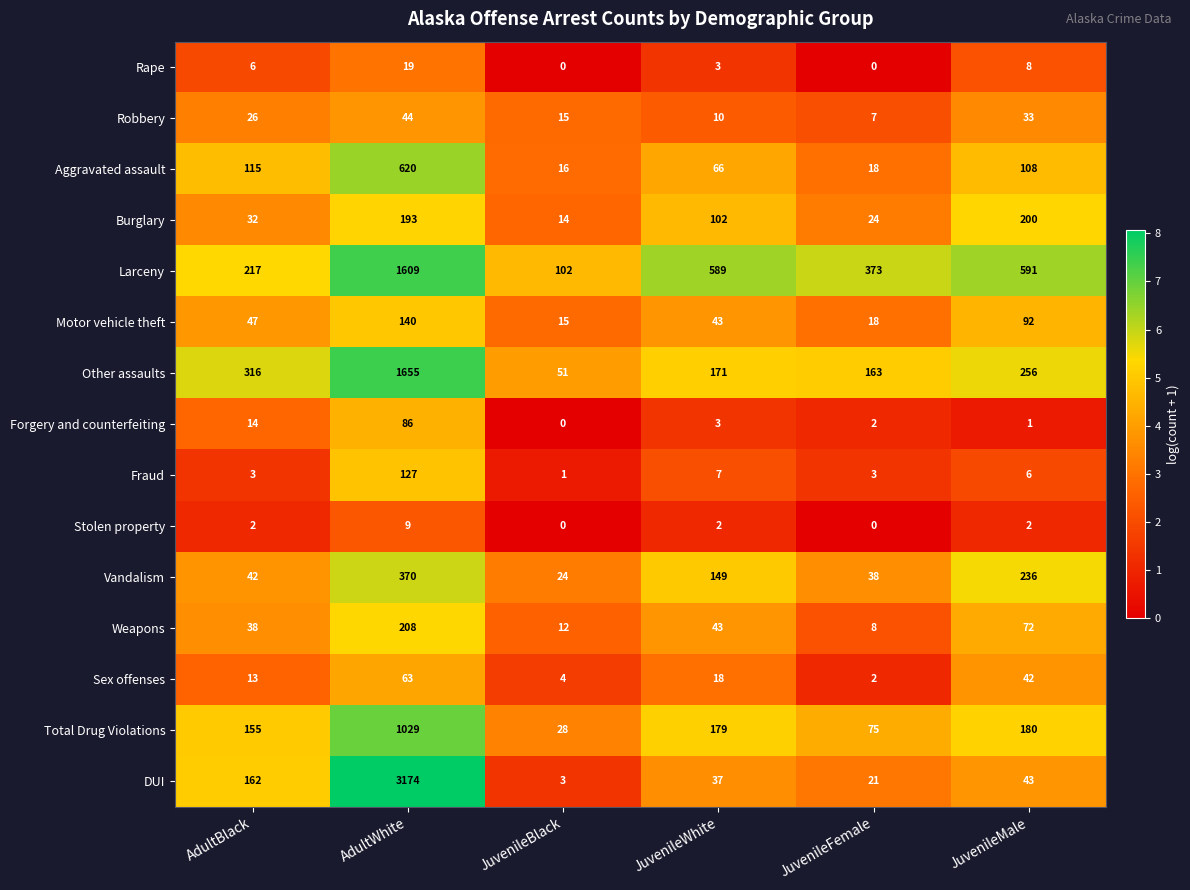

Which series changed the most between JuvenileBlack and JuvenileMale?

Larceny